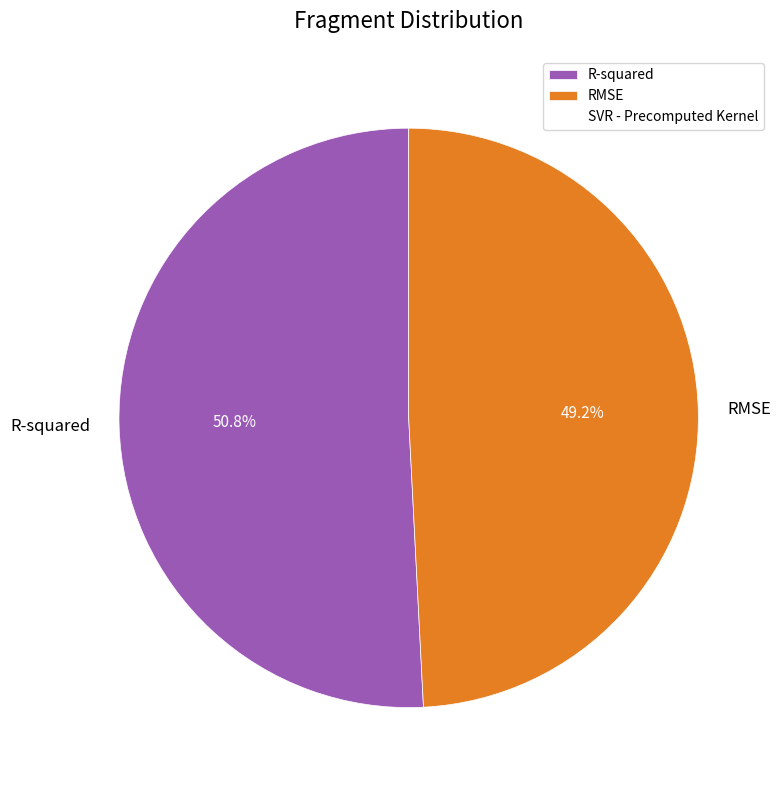

How many segments does this pie chart have?

2